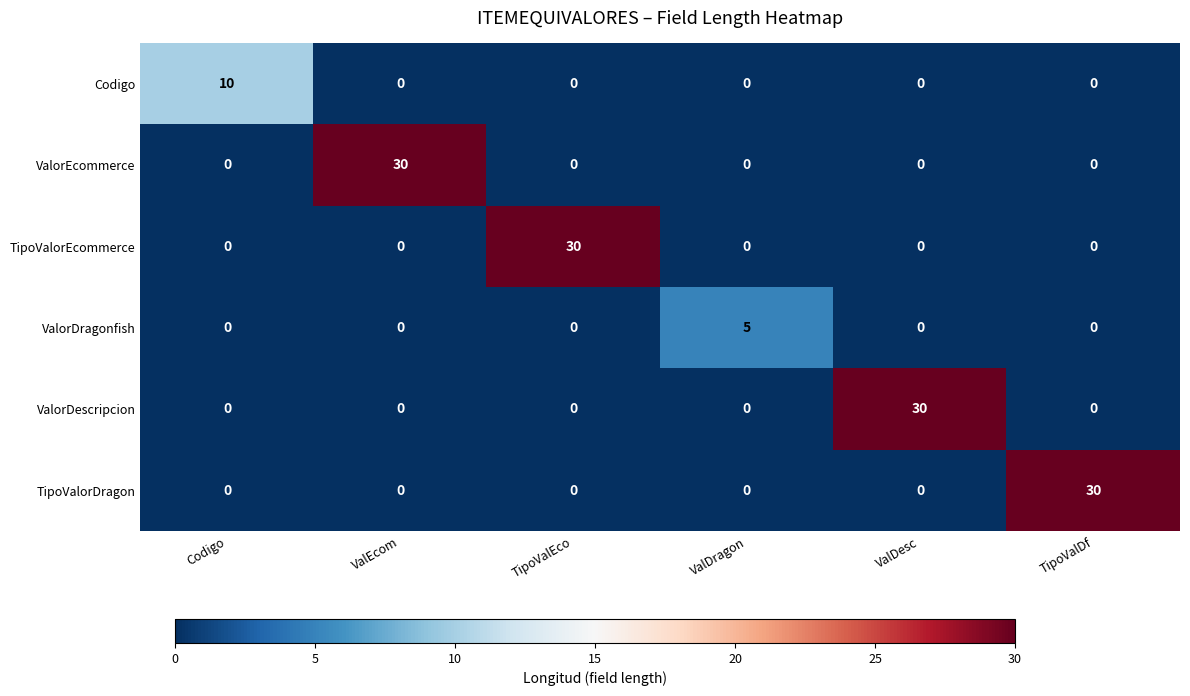

What is the maximum value for ValorEcommerce?

30